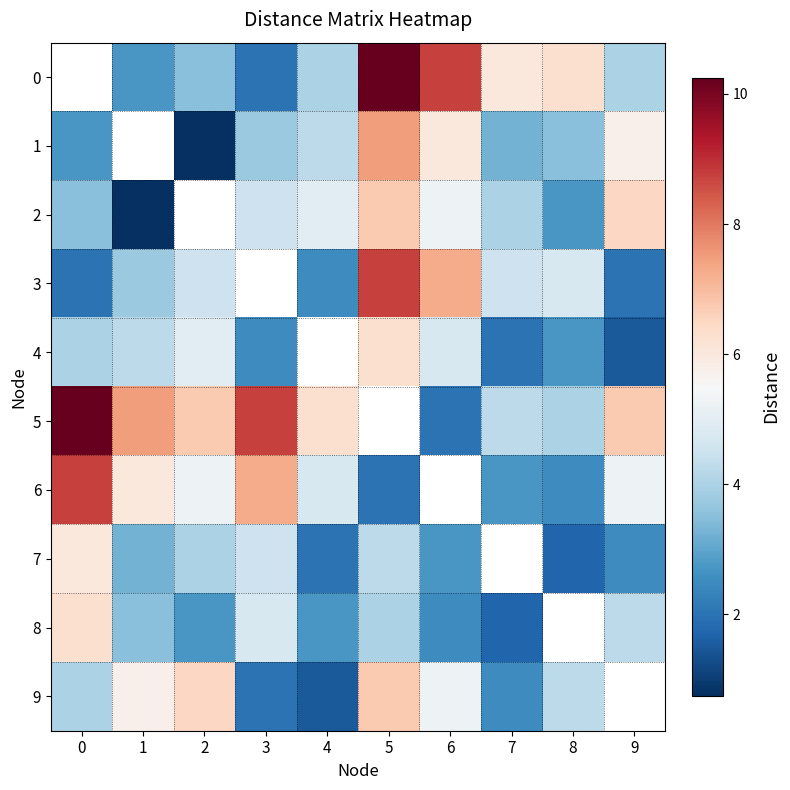

What is the minimum value shown in the chart?

0.8